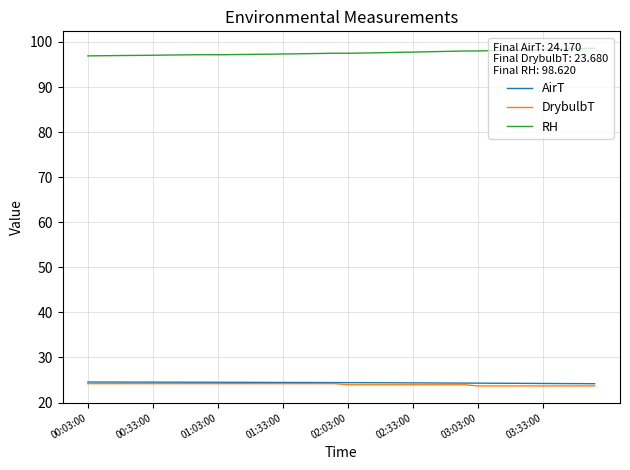

Which series has the largest total across all categories?

RH